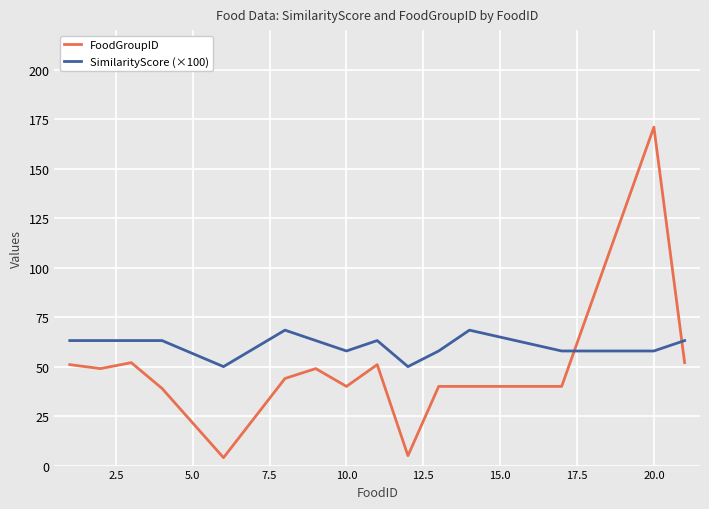

How many intersections are there between FoodGroupID and SimilarityScore (×100)?

2